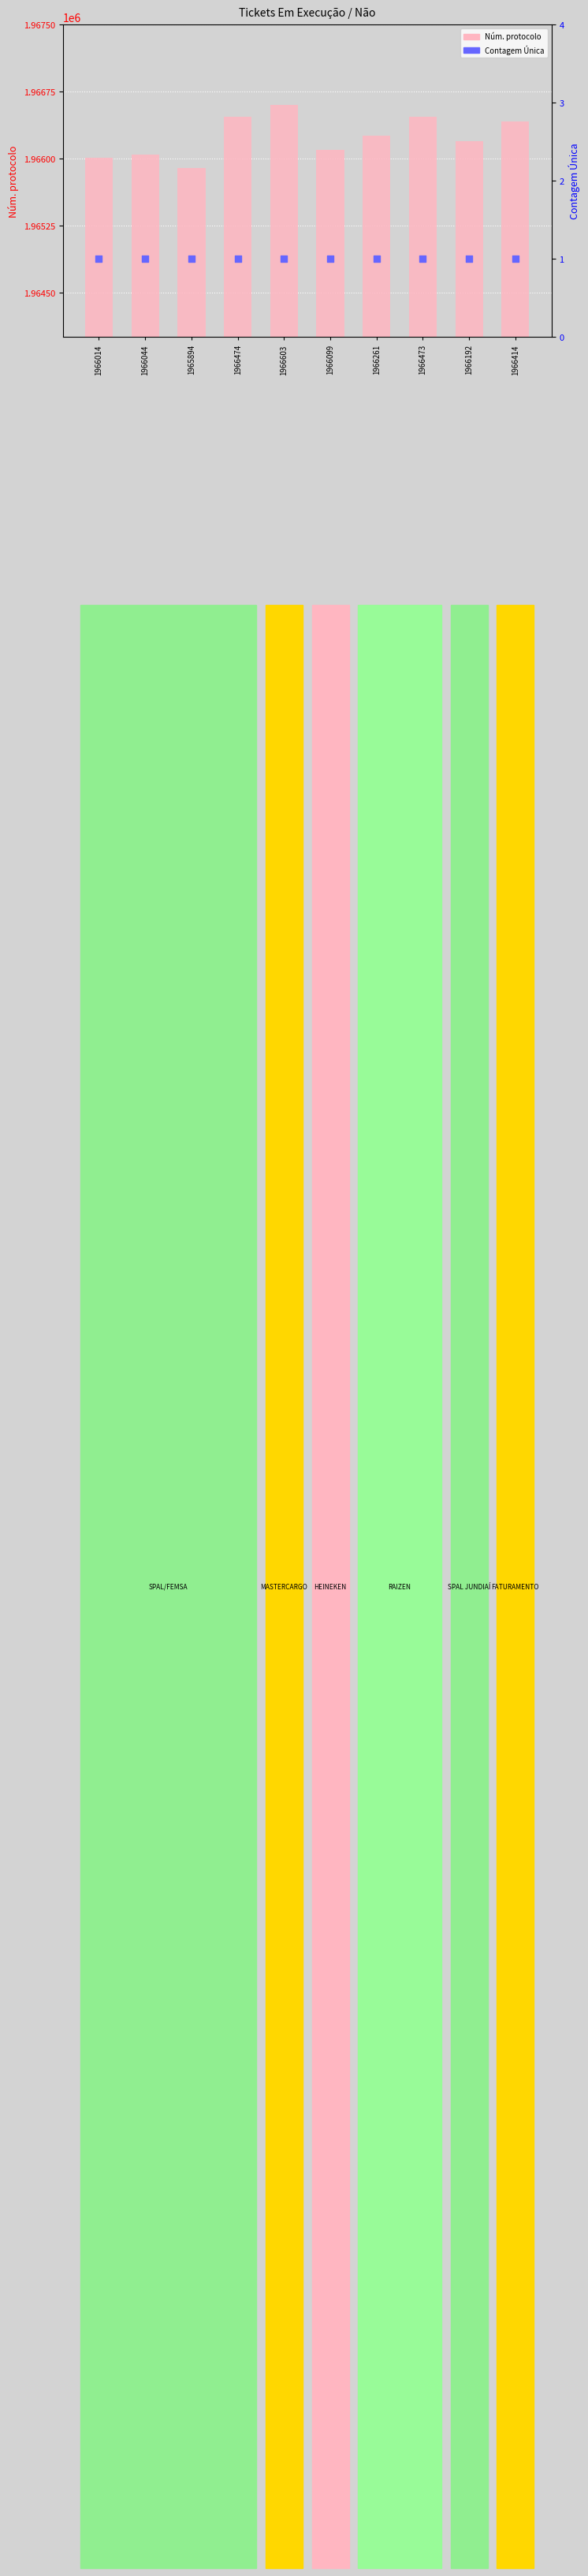

Which series has the largest total across all categories?

Núm. protocolo